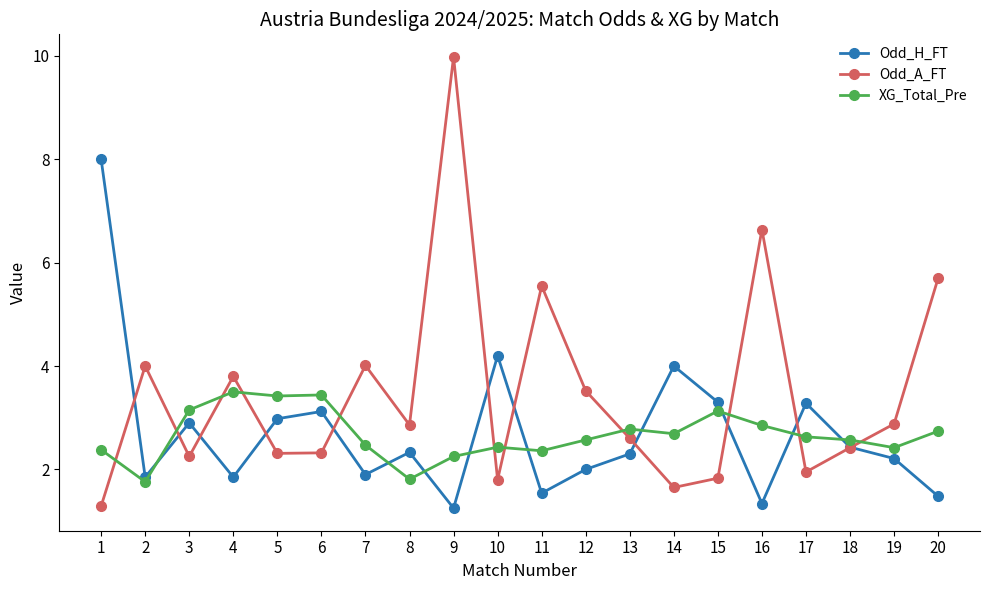

Rank the series by their maximum value, from highest to lowest.

Odd_A_FT, Odd_H_FT, XG_Total_Pre